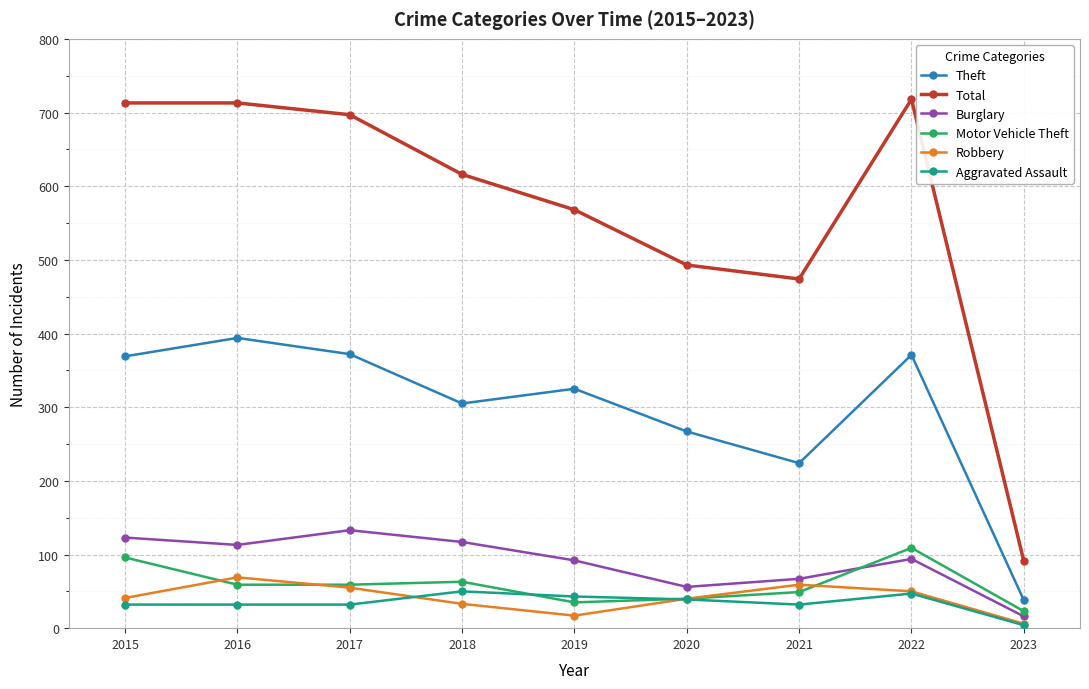

Which series ends up on top after the final intersection of Motor Vehicle Theft and Robbery?

Motor Vehicle Theft